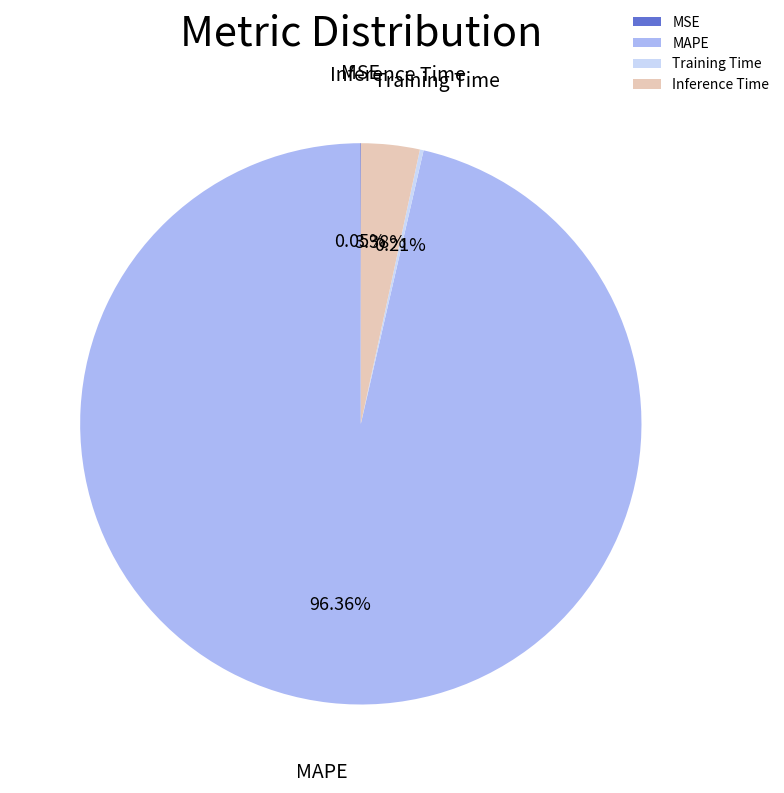

To the nearest percent, what percentage of the pie is Inference Time?

3%